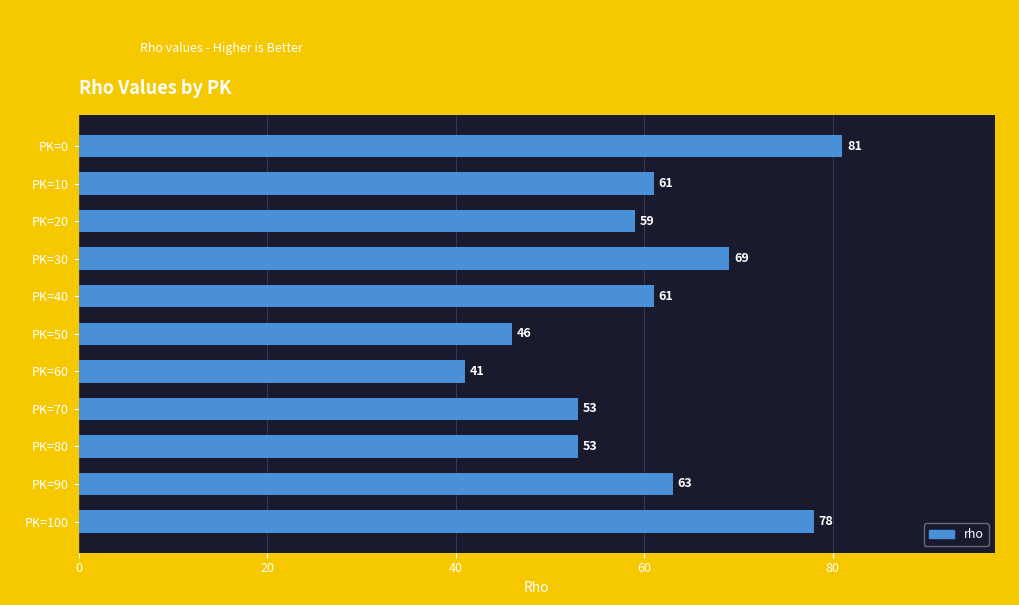

How many distinct data groups are displayed?

1